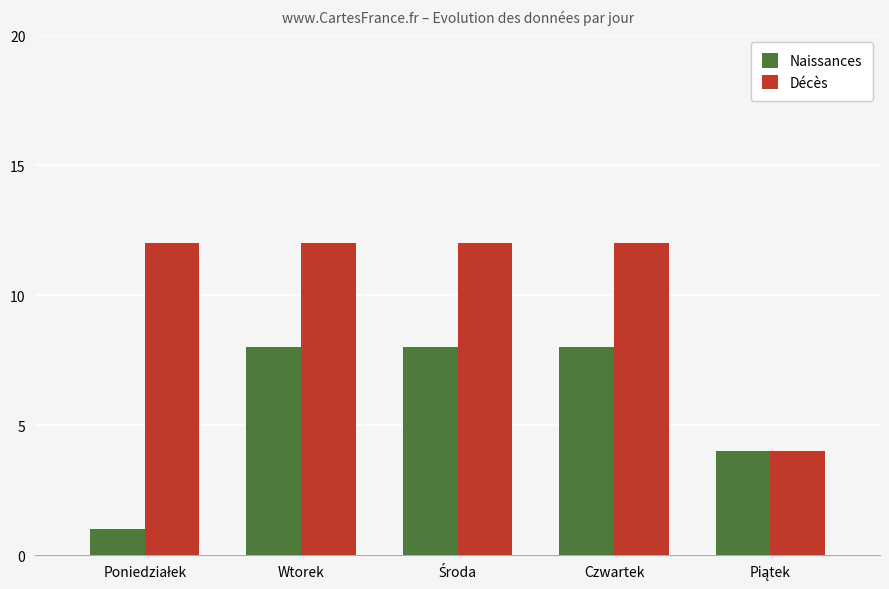

Reading right to left, what are all the values shown in this chart?

Naissances: 4	8	8	8	1
Décès: 4	12	12	12	12